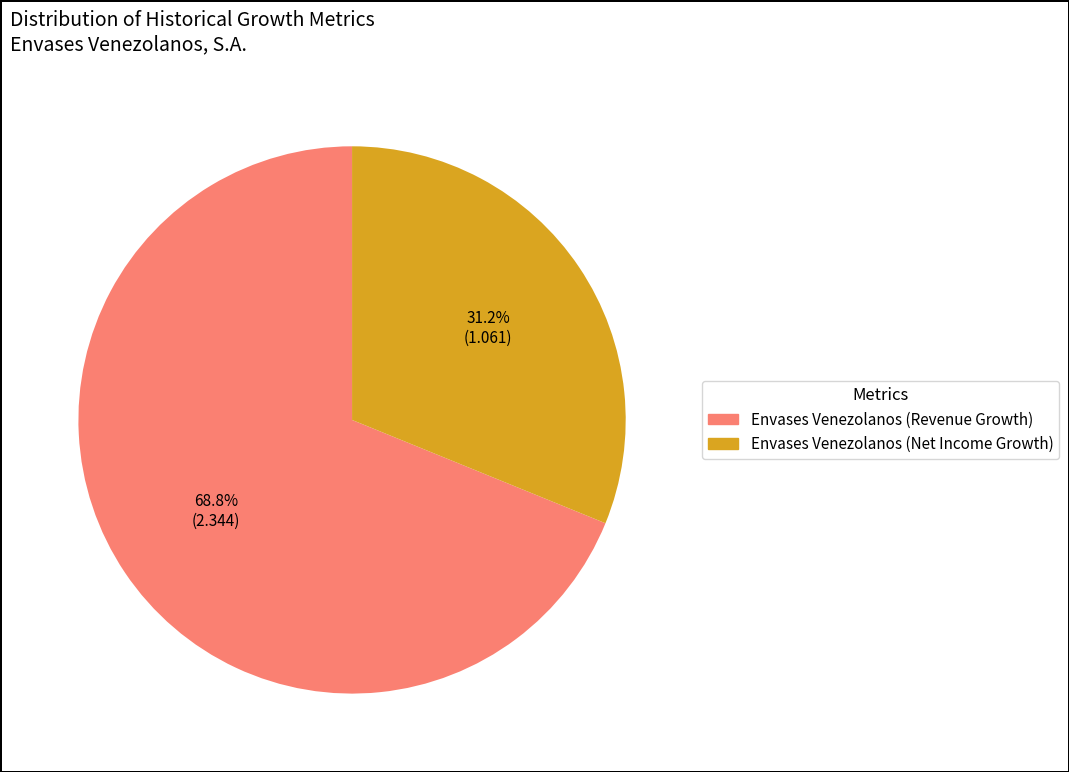

Which category accounts for the majority?

Envases Venezolanos (Revenue Growth)